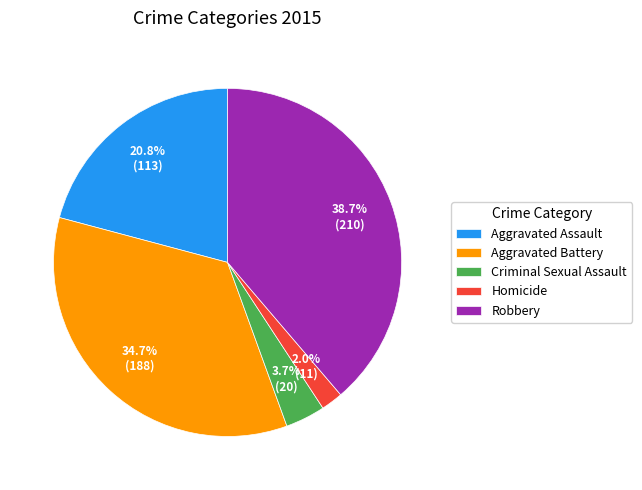

To the nearest percent, what percentage of the pie is Homicide?

2%